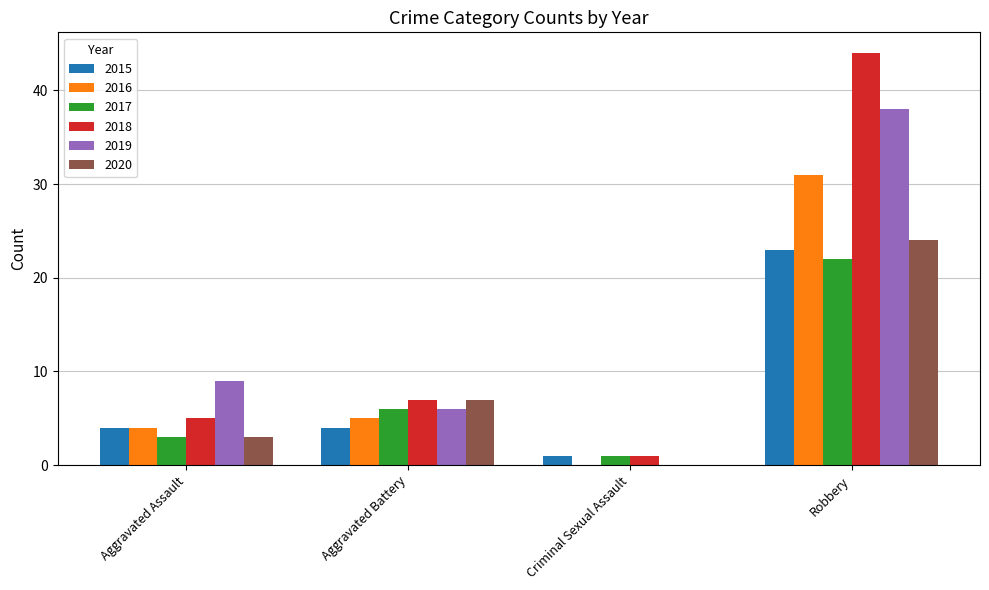

Which series has the largest total across all categories?

2018